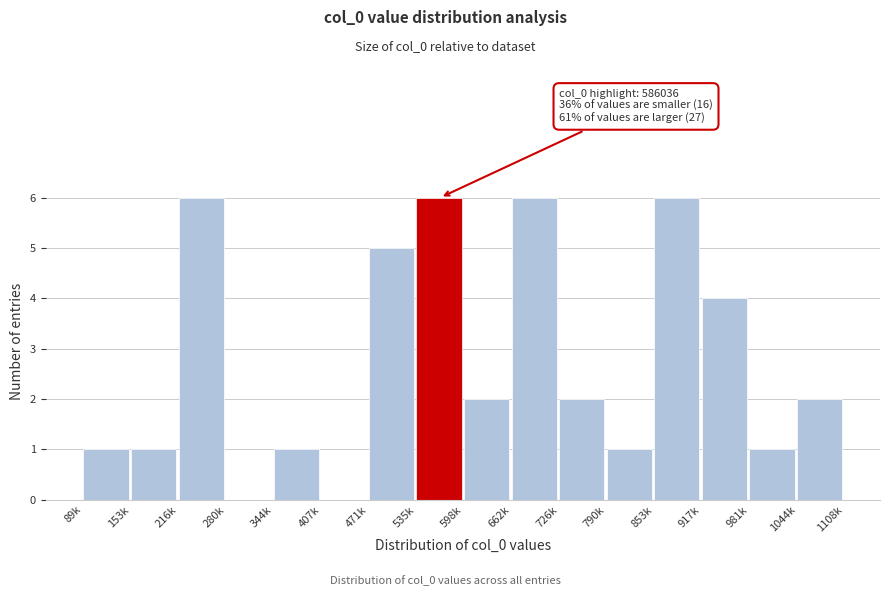

Reading right to left, extract all data points from this chart.

1044k=2	981k=1	917k=4	853k=6	790k=1	726k=2	662k=6	598k=2	535k=6	471k=5	407k=0	344k=1	280k=0	216k=6	153k=1	89k=1